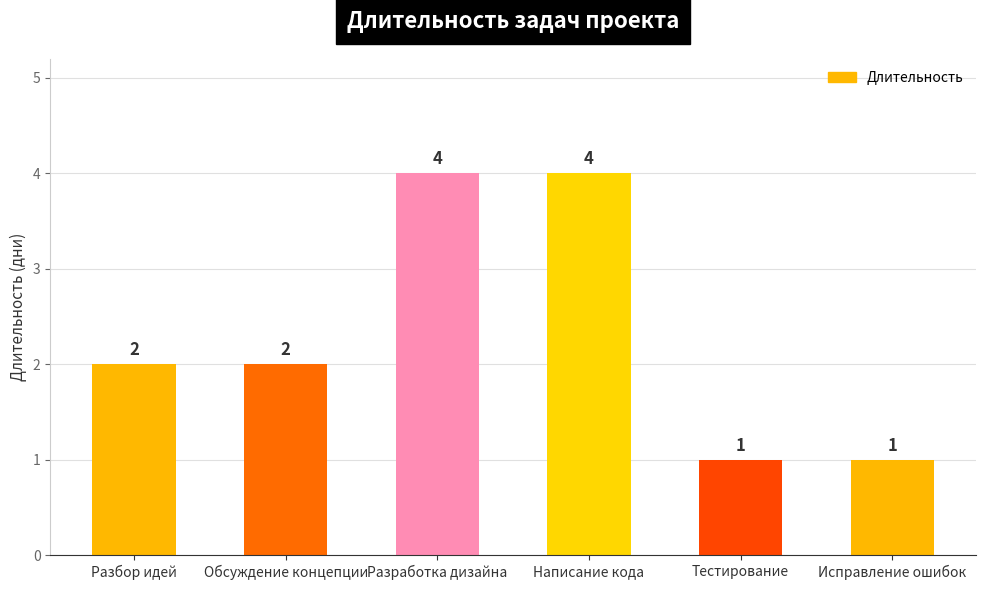

How many bars are there in total?

6